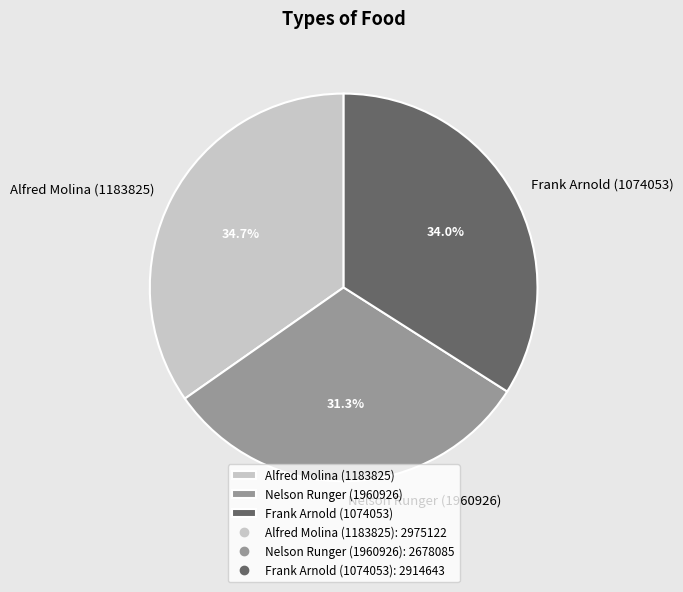

Which has a higher value, Alfred Molina (1183825) or Nelson Runger (1960926)?

Alfred Molina (1183825)